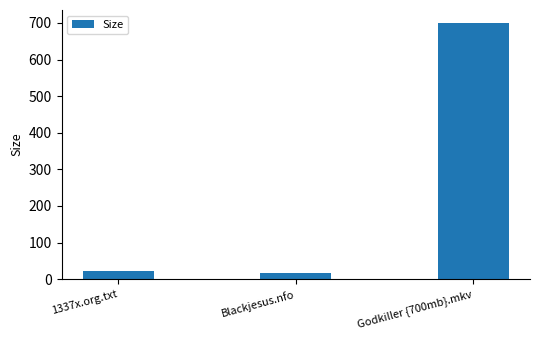

How many data points are less than 22?

1